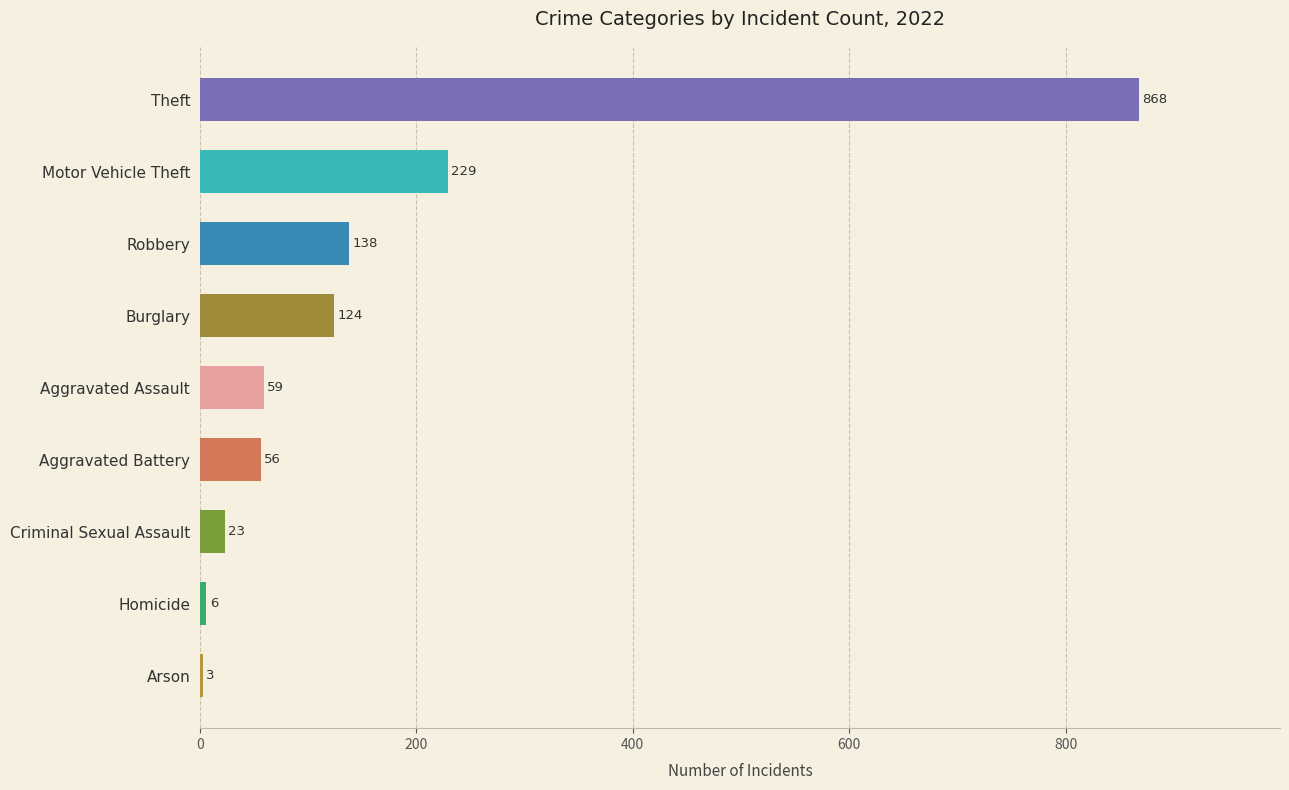

List the labels in order of value, smallest first.

Arson, Homicide, Criminal Sexual Assault, Aggravated Battery, Aggravated Assault, Burglary, Robbery, Motor Vehicle Theft, Theft